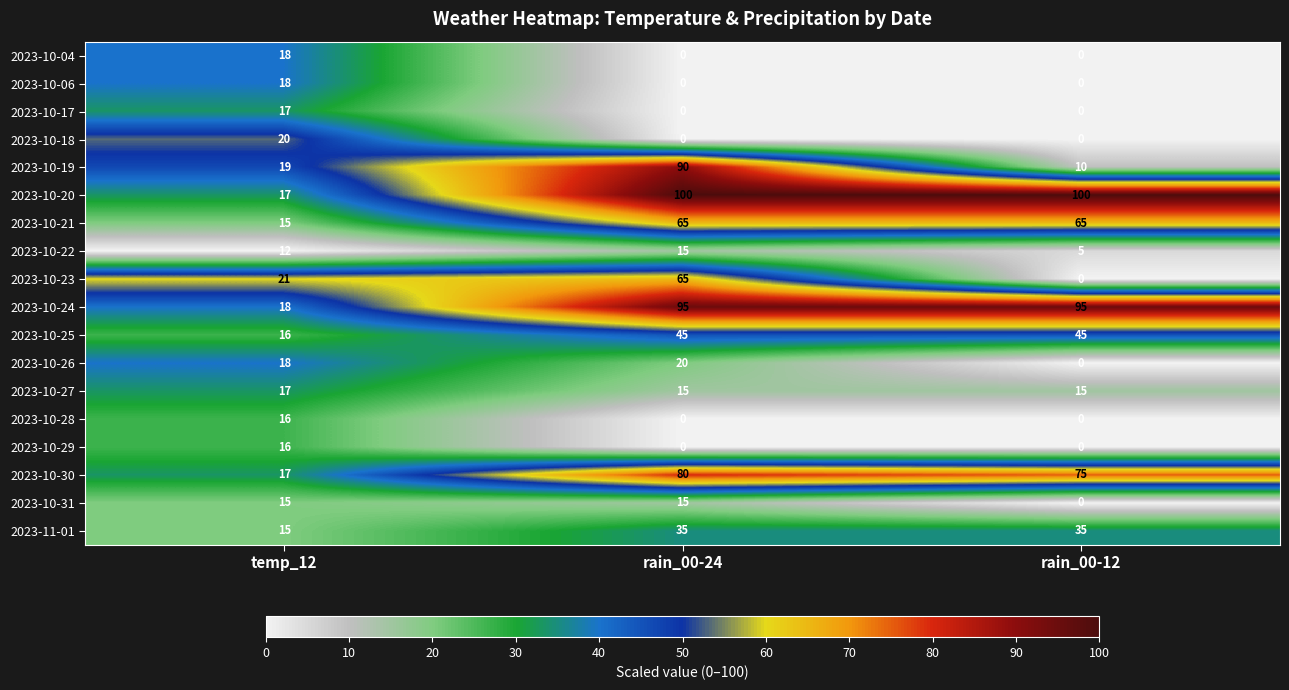

What is the greatest value displayed?

100